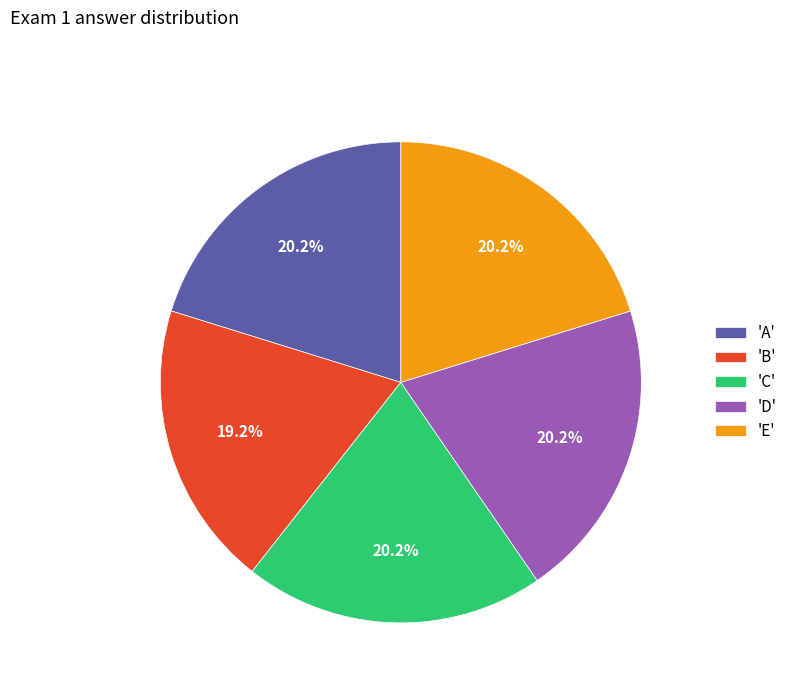

Is the sum of 'D' and 'B' greater than half?

No